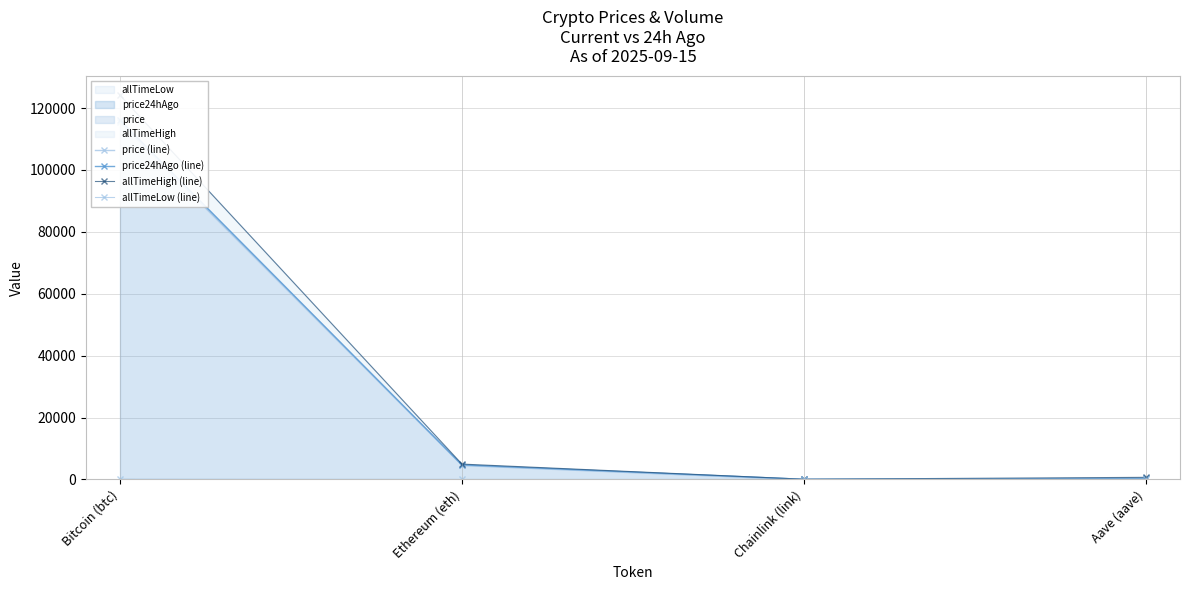

Where is price24hAgo (line) nearest to the value 58068?

Ethereum (eth)